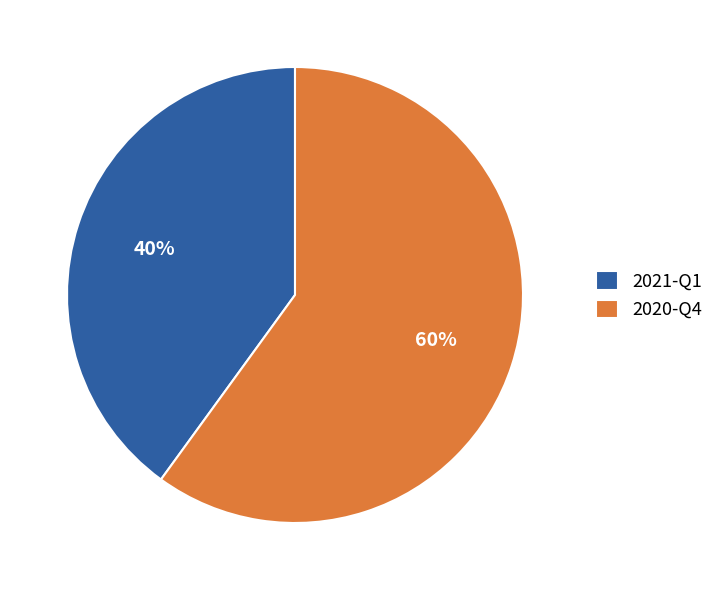

Count the number of slices in the pie.

2